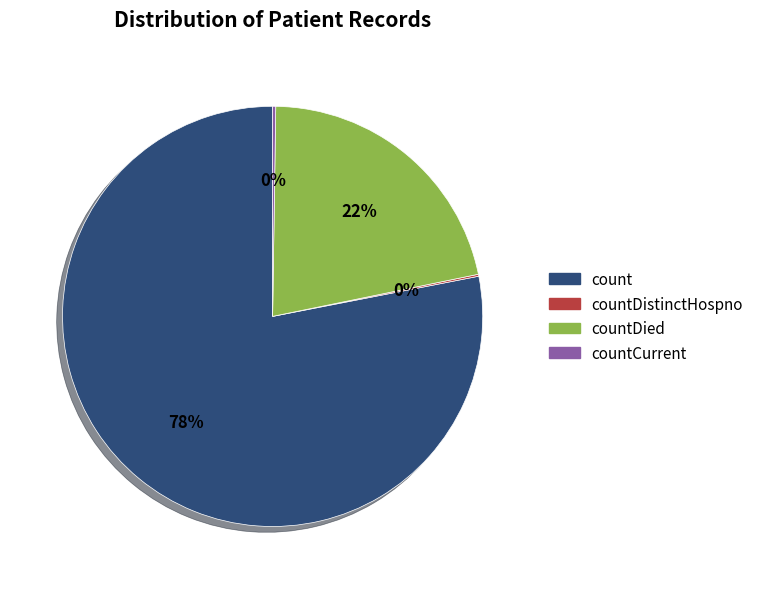

To the nearest percent, what is the average slice percentage?

25%